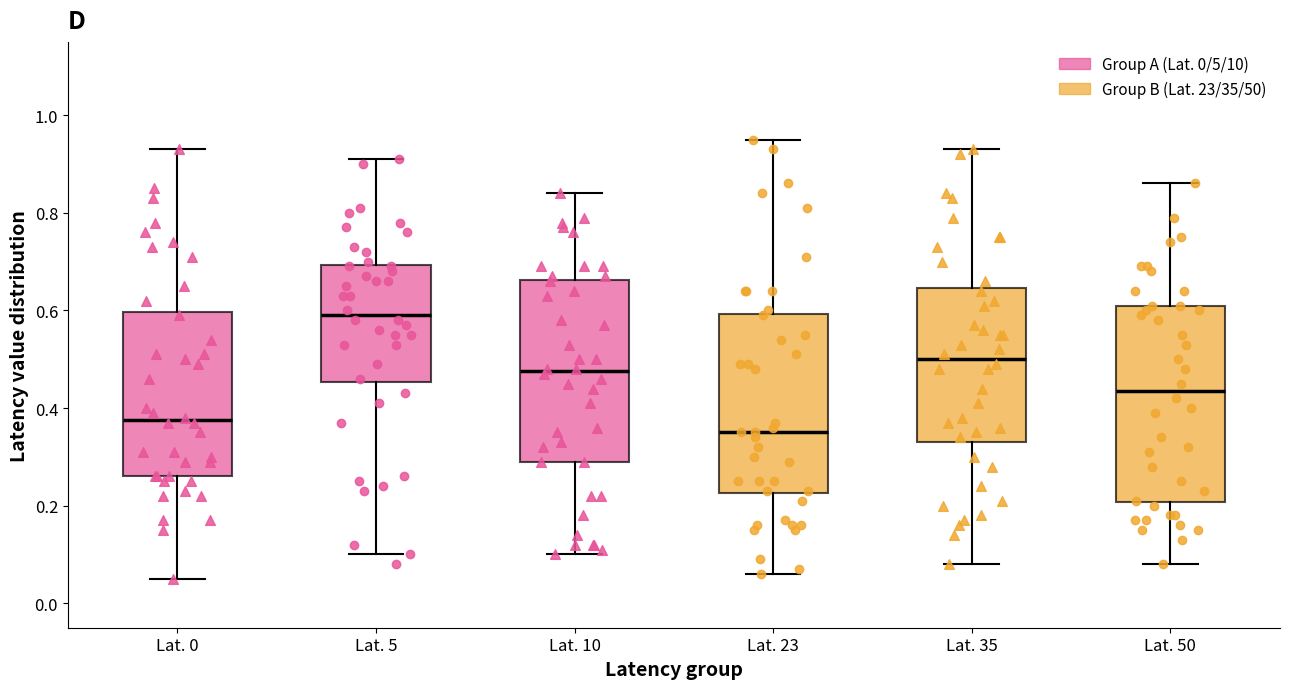

Which box's median line is the highest?

Lat. 5